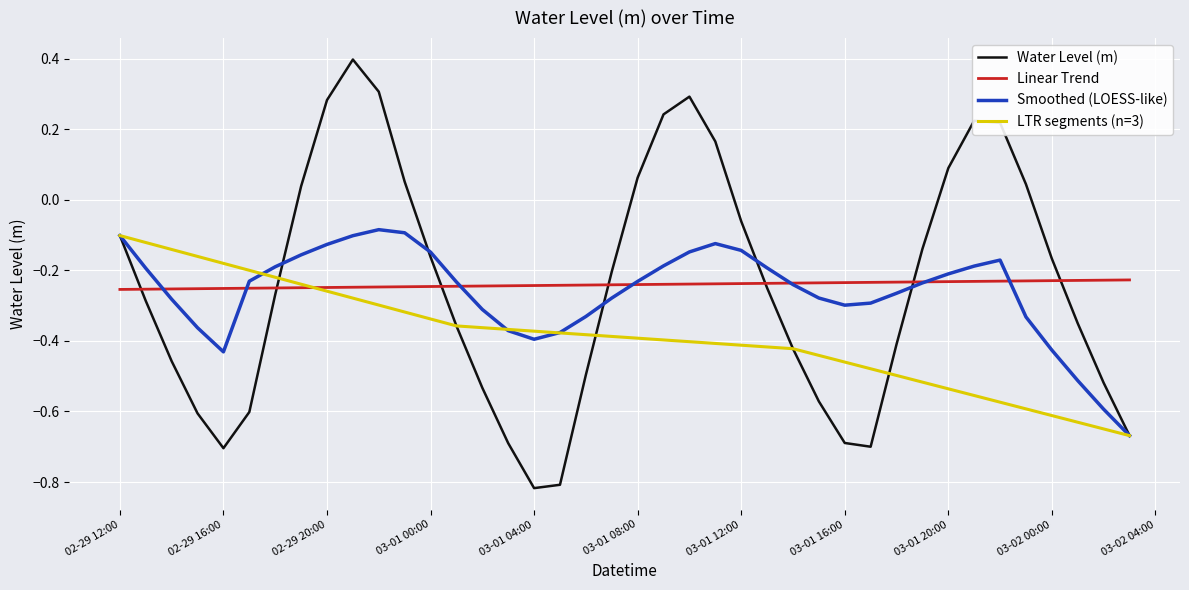

Is this an area chart (filled region under the line)?

No